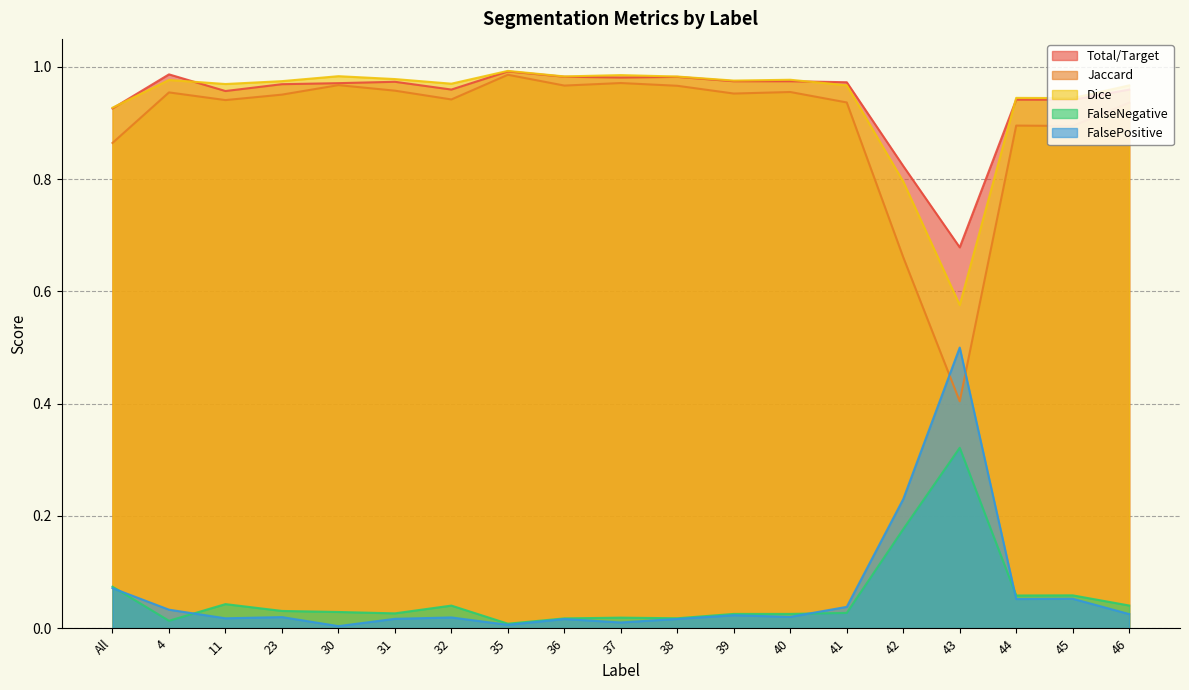

True or false: Dice and FalseNegative cross at least once.

False